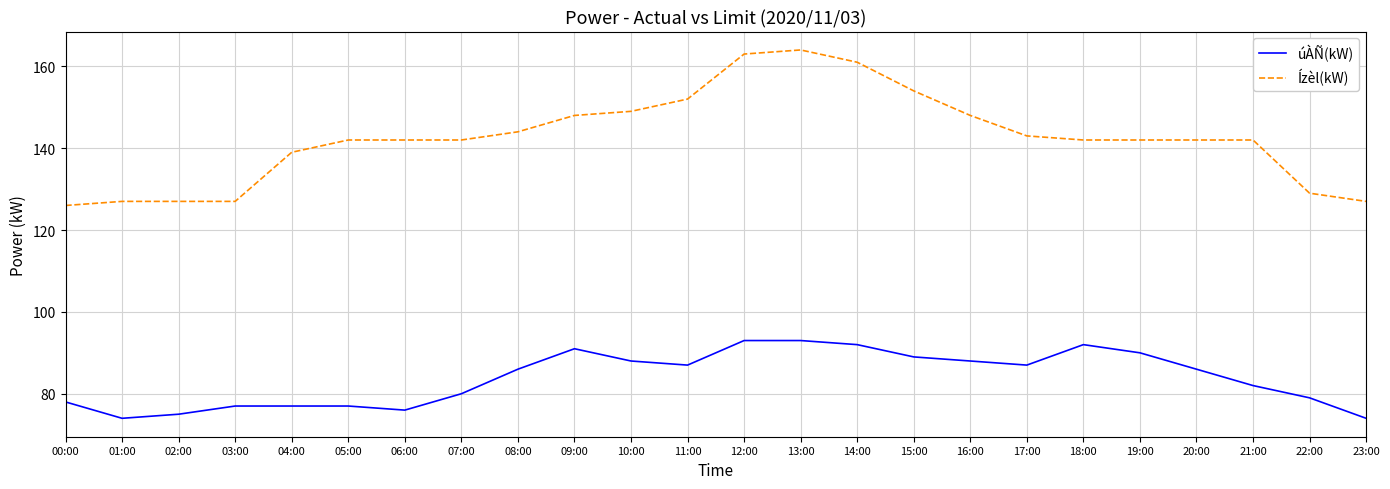

Reading left to right, list all the values displayed in this chart.

úÀÑ(kW): 78	74	75	77	77	77	76	80	86	91	88	87	93	93	92	89	88	87	92	90	86	82	79	74
Ízèl(kW): 126	127	127	127	139	142	142	142	144	148	149	152	163	164	161	154	148	143	142	142	142	142	129	127